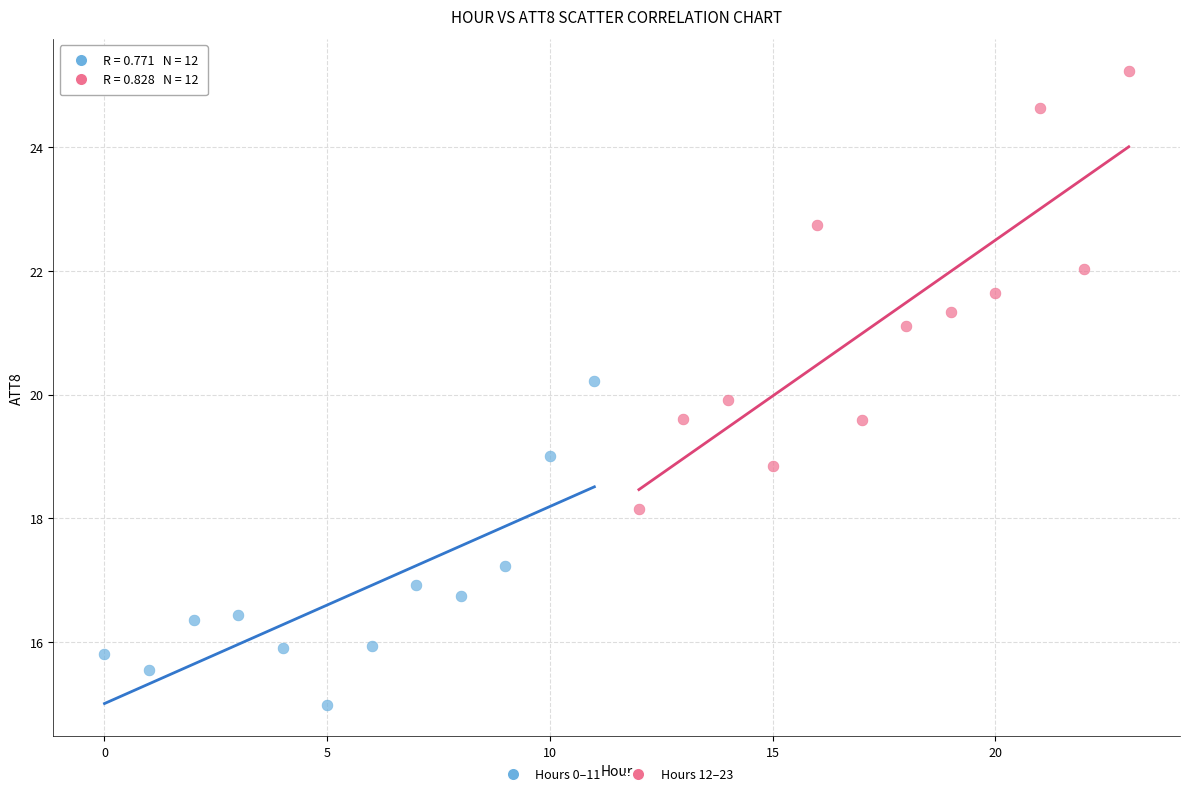

Which series contains the highest Y value?

Hours 12–23